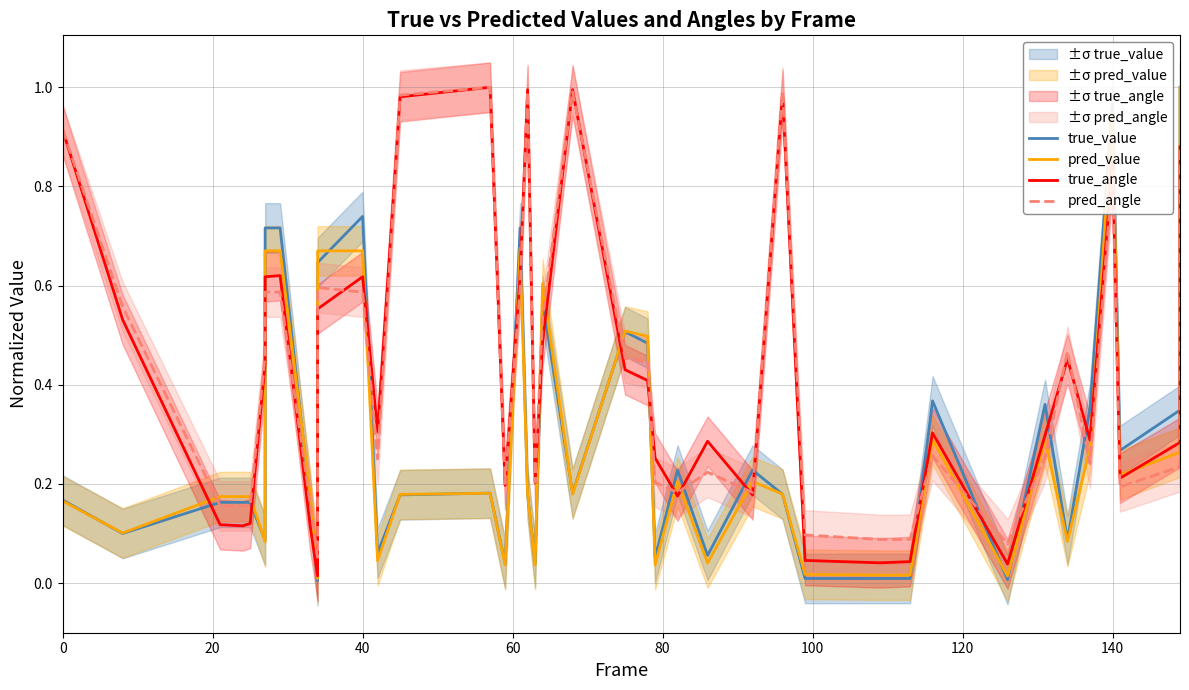

In true_angle, how many points are higher than both neighbors (excluding endpoints)?

10